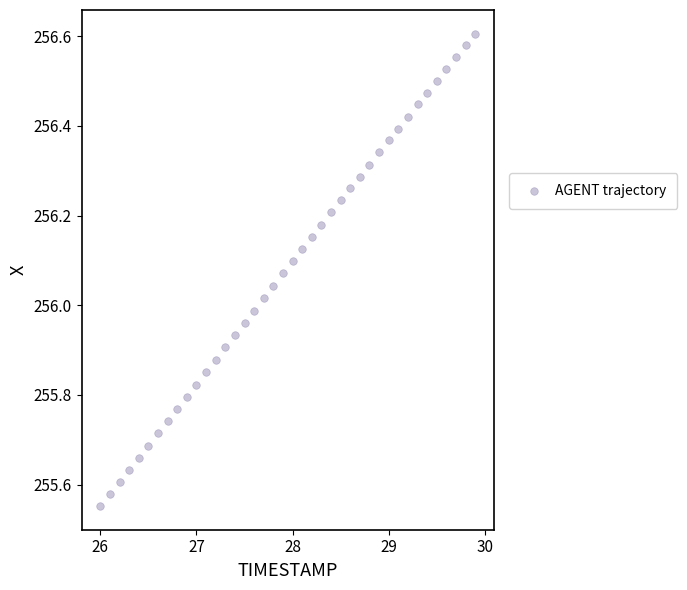

What is the range of Y values (max minus min)?

1.1